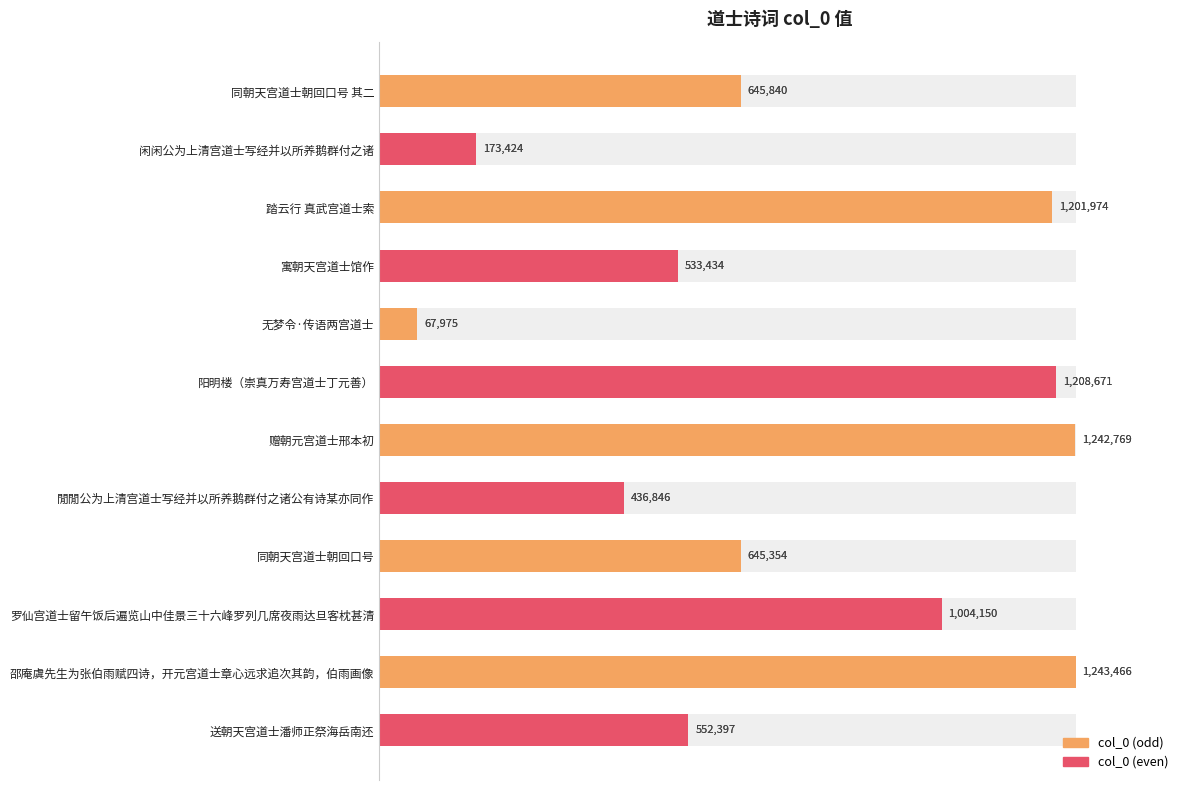

How many bars are there in total?

12